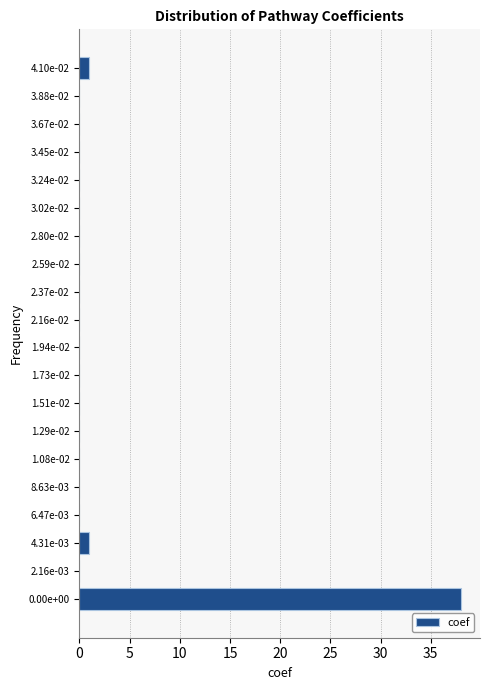

Reading bottom to top, list all the values displayed in this chart.

0.00e+00=38	2.16e-03=0	4.31e-03=1	6.47e-03=0	8.63e-03=0	1.08e-02=0	1.29e-02=0	1.51e-02=0	1.73e-02=0	1.94e-02=0	2.16e-02=0	2.37e-02=0	2.59e-02=0	2.80e-02=0	3.02e-02=0	3.24e-02=0	3.45e-02=0	3.67e-02=0	3.88e-02=0	4.10e-02=1